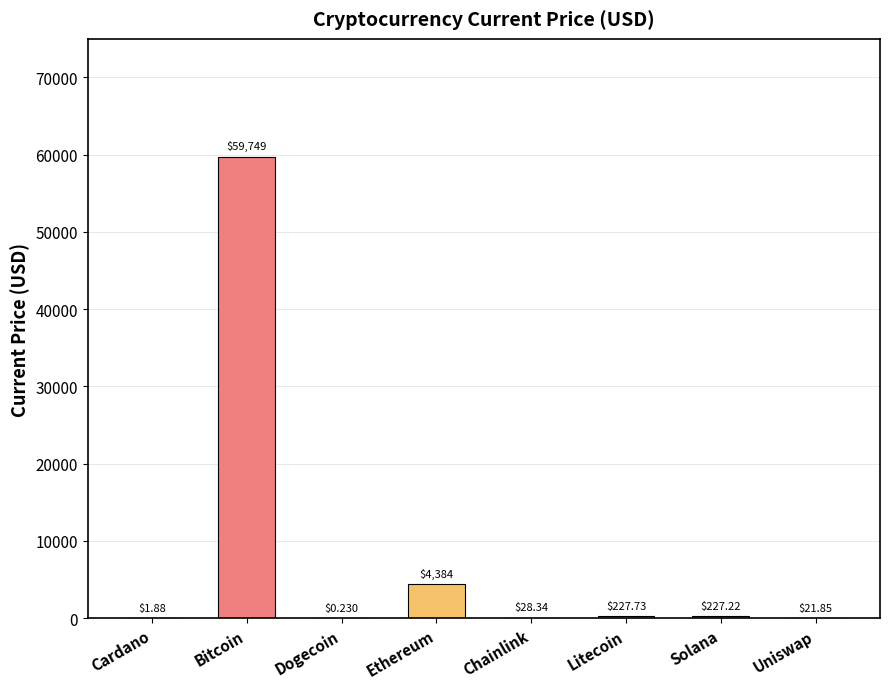

Where does the data first go above 227?

Bitcoin